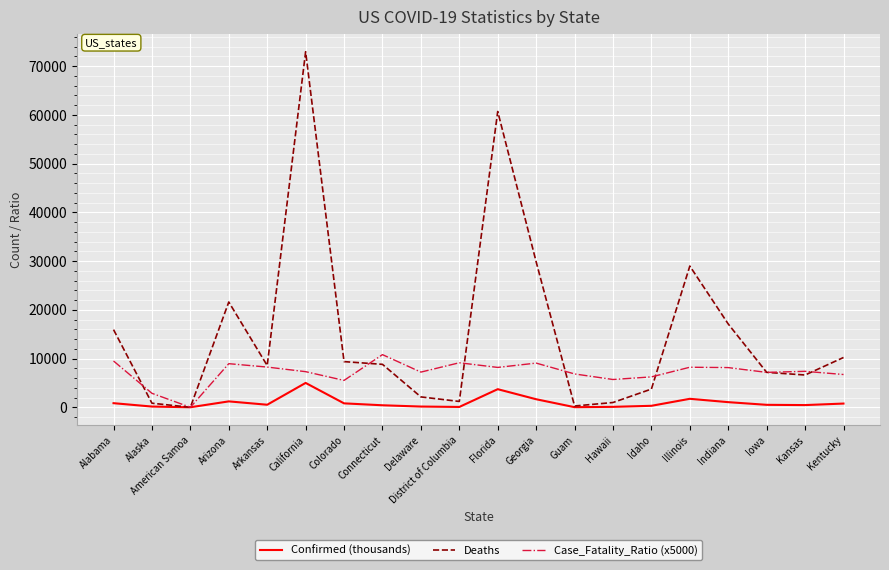

Where do Deaths and Case_Fatality_Ratio (x5000) first cross each other?

Alabama and Alaska